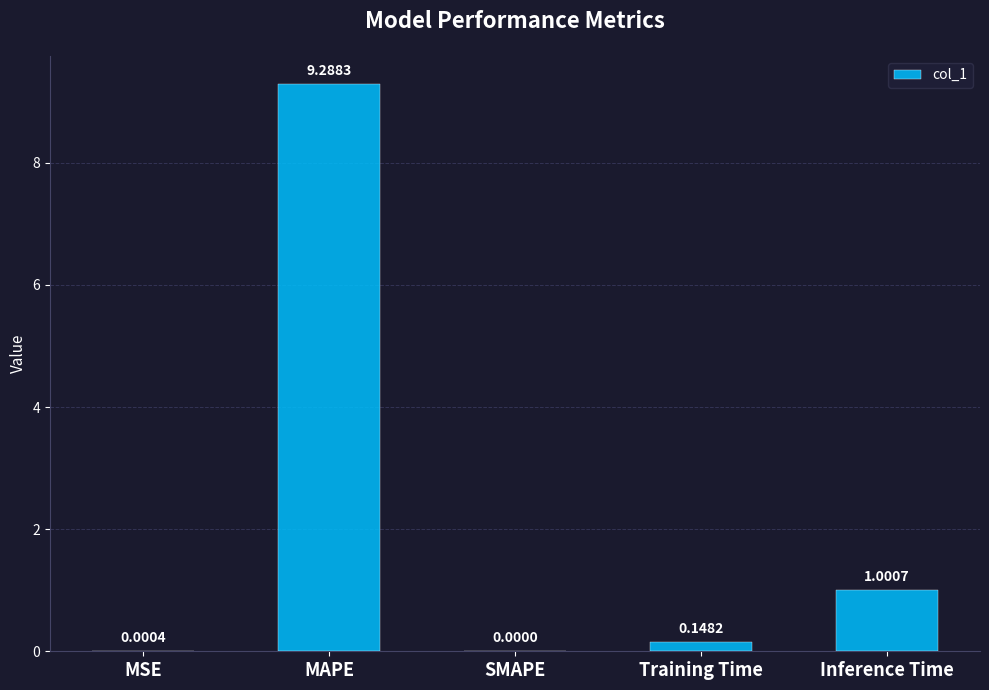

Between MAPE and SMAPE, which is larger?

MAPE